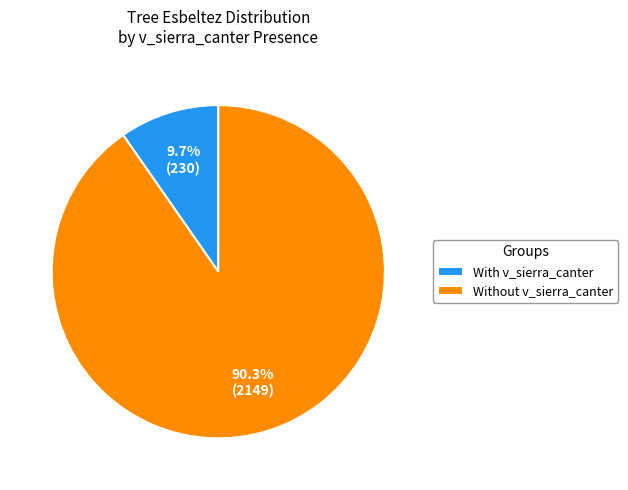

How many segments does this pie chart have?

2